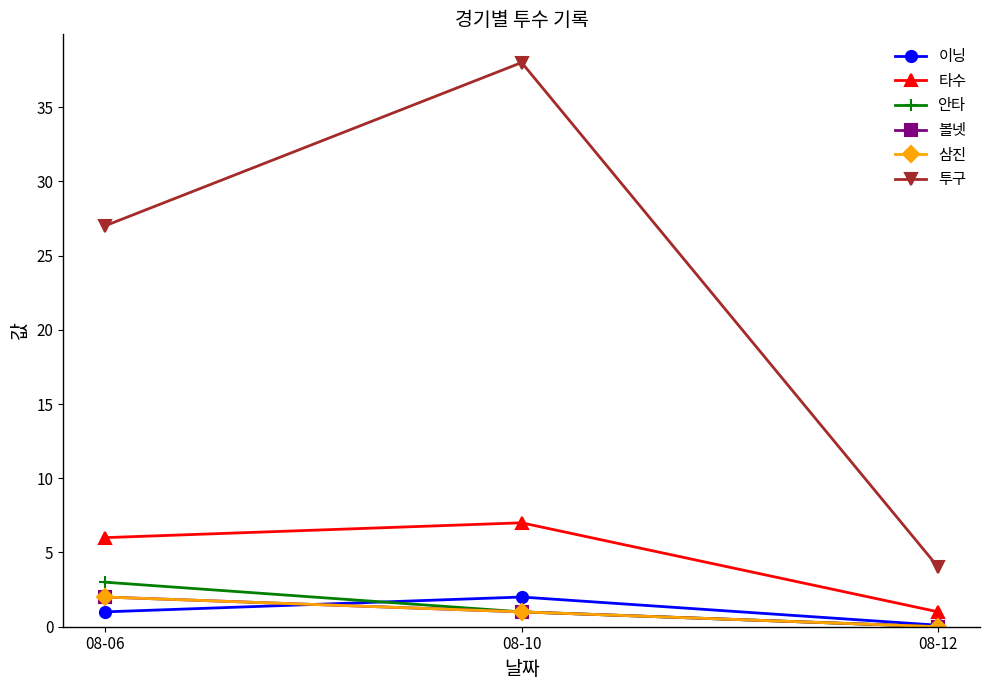

Is this an area chart (filled region under the line)?

No